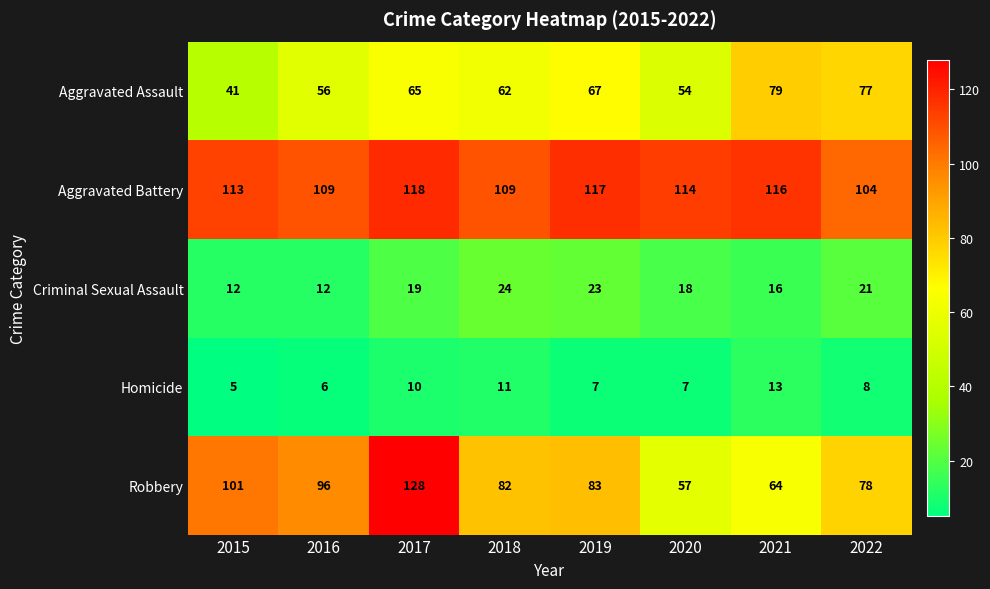

How many distinct data groups are displayed?

5